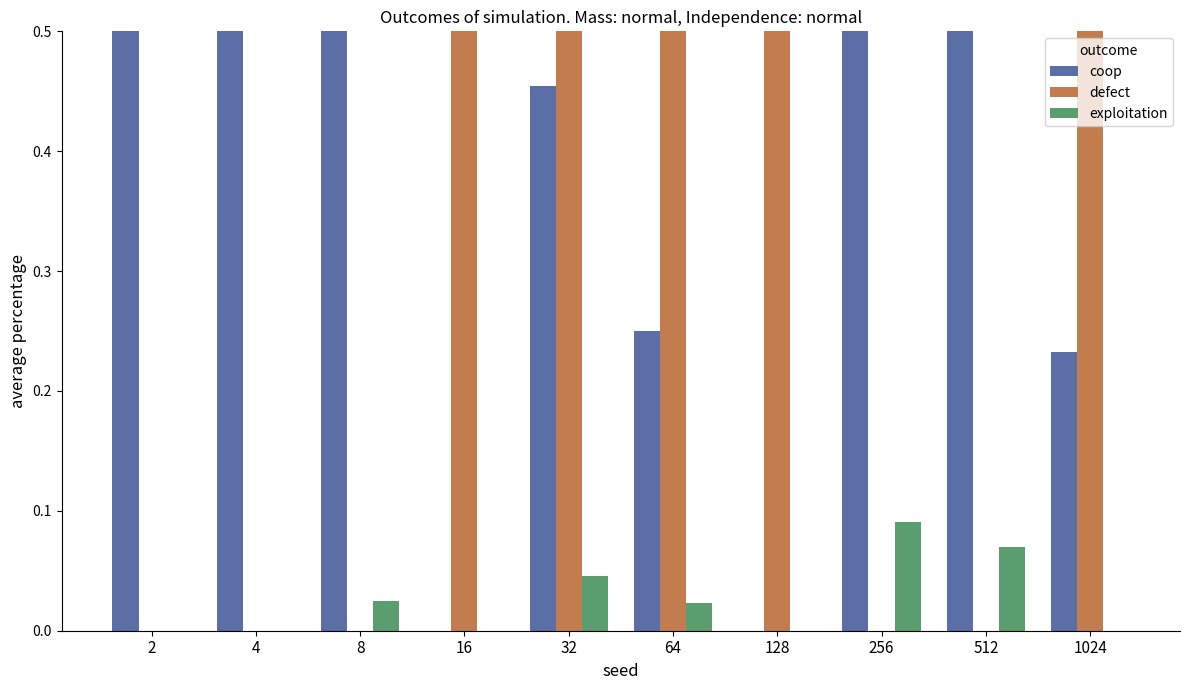

The coop series shows 1.4 at 2. True or false?

False